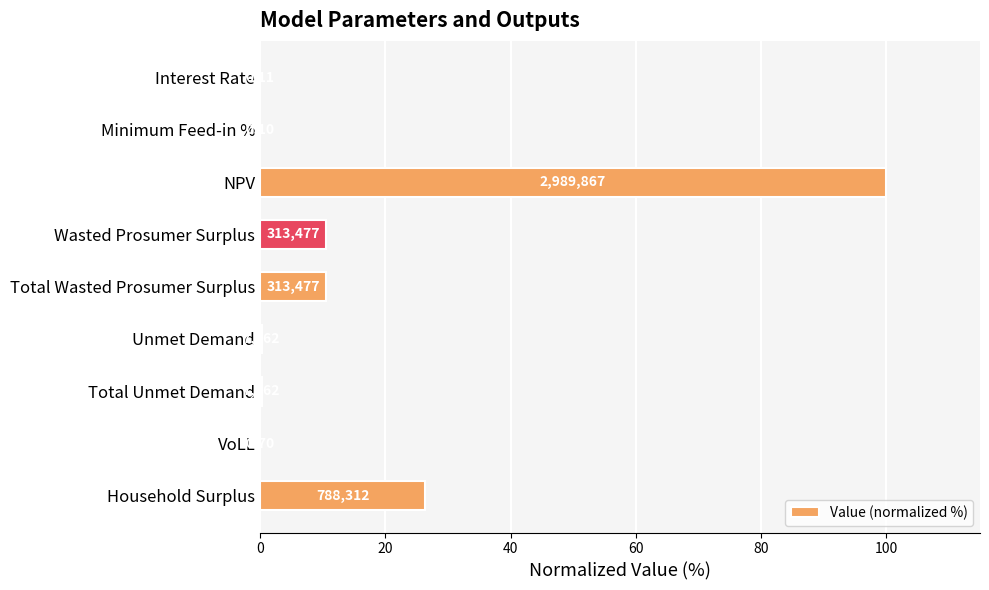

Where is the data nearest to the value 50?

Household Surplus